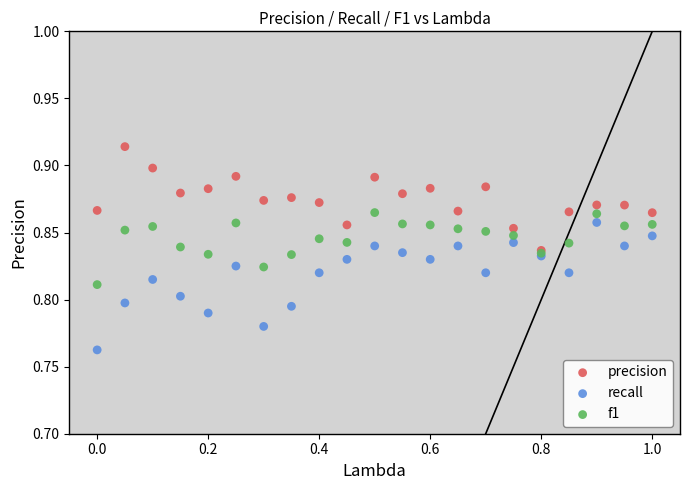

Which series has the largest Y range (max minus min)?

recall